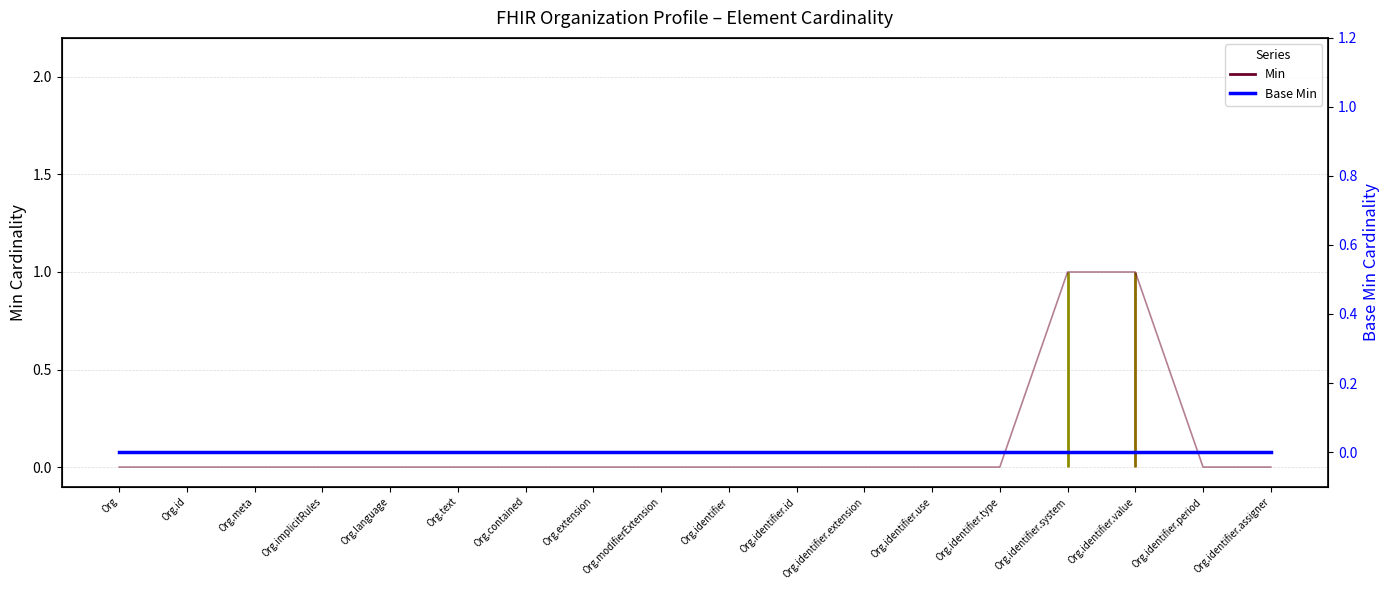

Reading right to left, extract all data points from this chart.

Min: Org.identifier.assigner=0	Org.identifier.period=0	Org.identifier.value=1	Org.identifier.system=1	Org.identifier.type=0	Org.identifier.use=0	Org.identifier.extension=0	Org.identifier.id=0	Org.identifier=0	Org.modifierExtension=0	Org.extension=0	Org.contained=0	Org.text=0	Org.language=0	Org.implicitRules=0	Org.meta=0	Org.id=0	Org=0
Base Min: Org.identifier.assigner=0	Org.identifier.period=0	Org.identifier.value=0	Org.identifier.system=0	Org.identifier.type=0	Org.identifier.use=0	Org.identifier.extension=0	Org.identifier.id=0	Org.identifier=0	Org.modifierExtension=0	Org.extension=0	Org.contained=0	Org.text=0	Org.language=0	Org.implicitRules=0	Org.meta=0	Org.id=0	Org=0